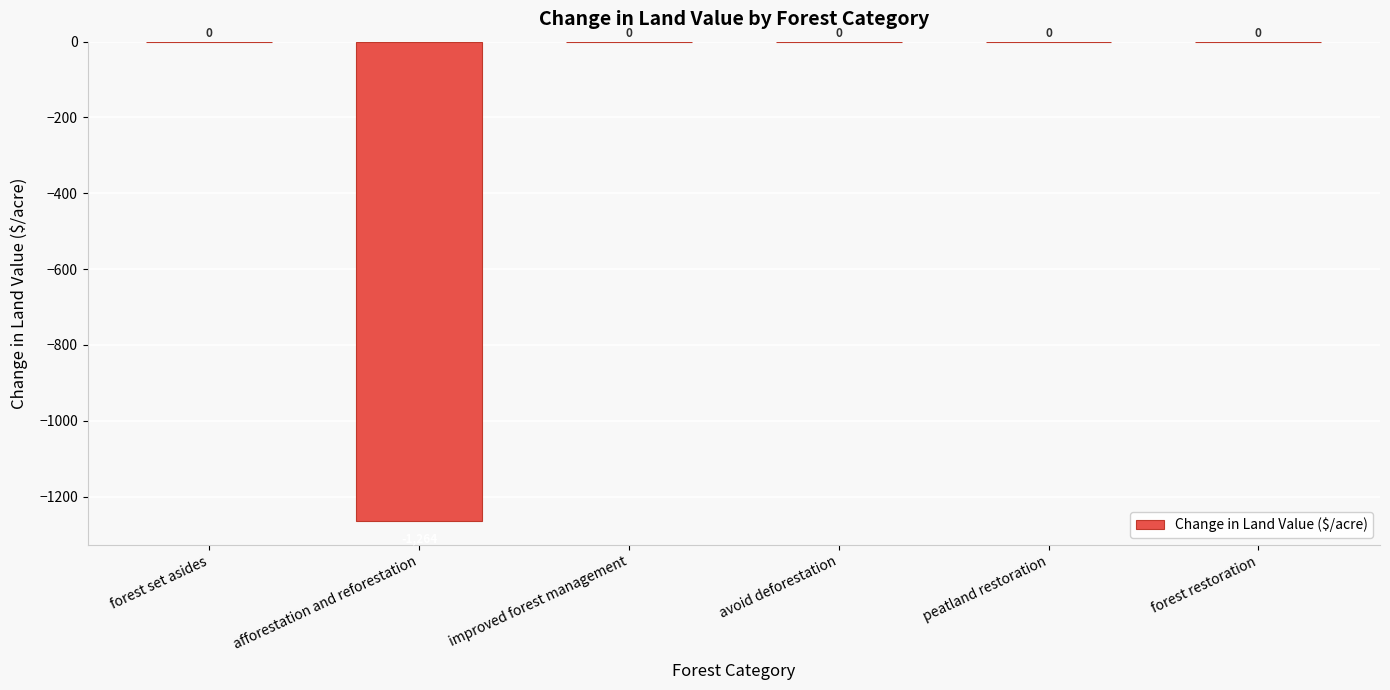

True or false: the data shows 523.7 at forest set asides.

False